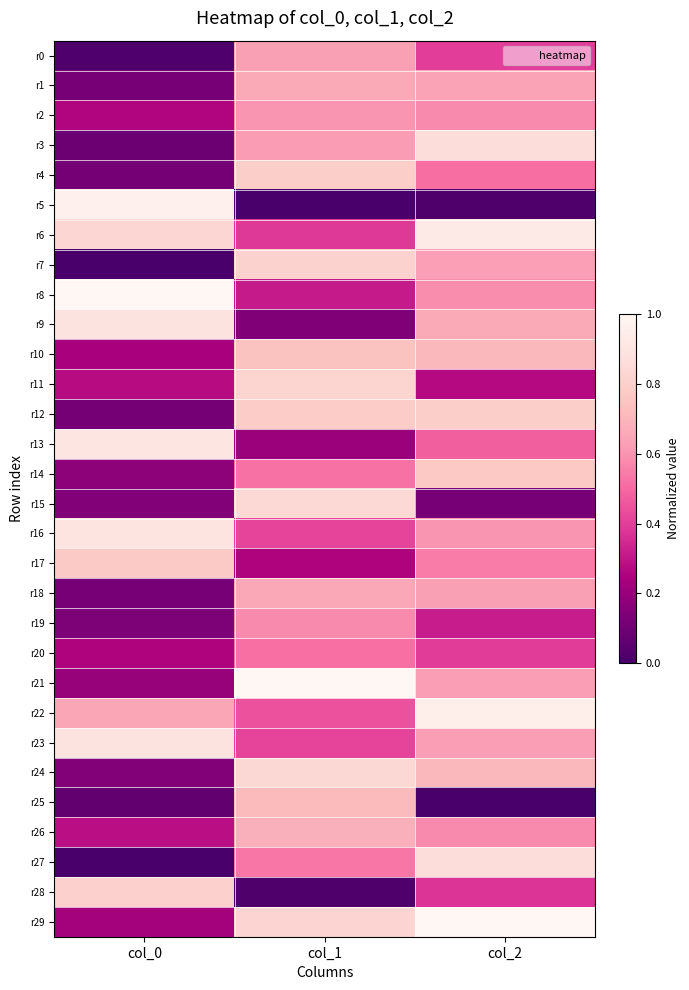

Which series changed the most between col_1 and col_2?

r15